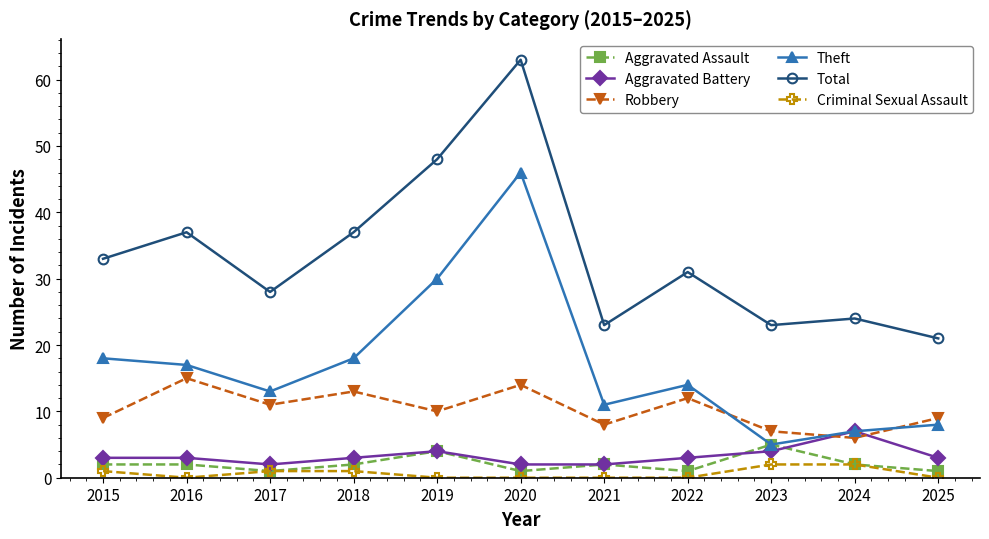

Which series has the largest range (max minus min)?

Total